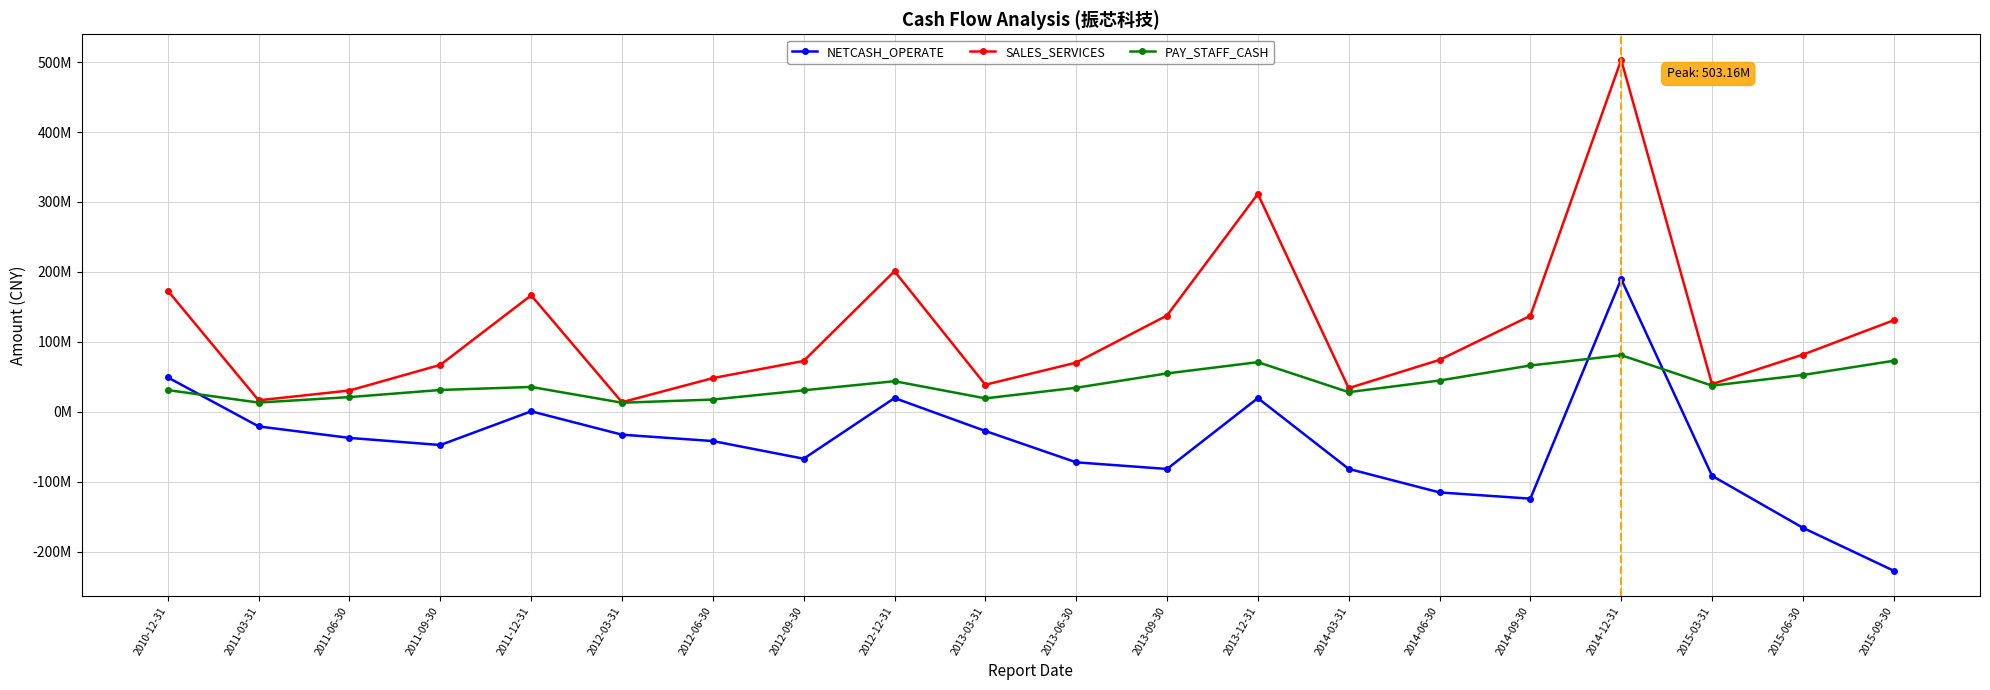

Does the chart display data point markers on the line(s)?

Yes